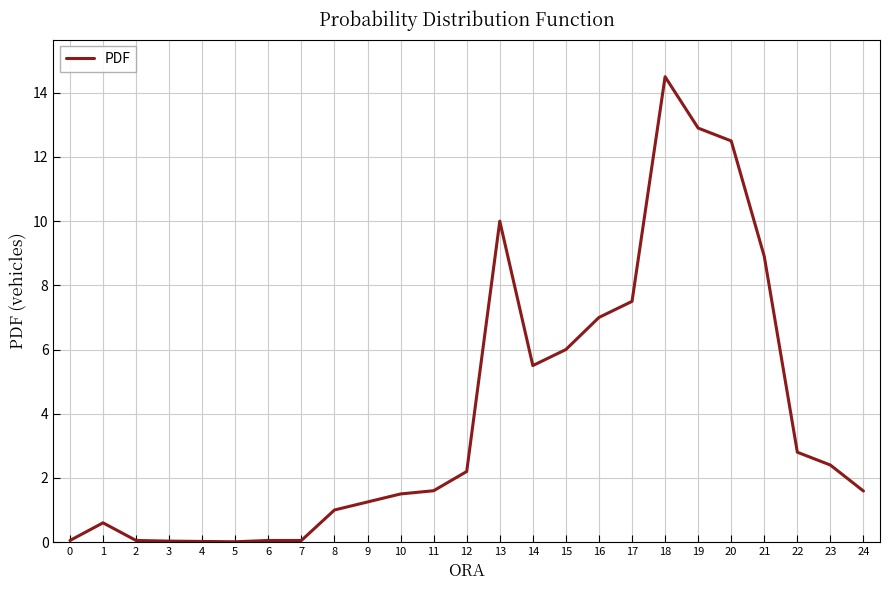

What is the difference between the maximum and minimum values?

14.5